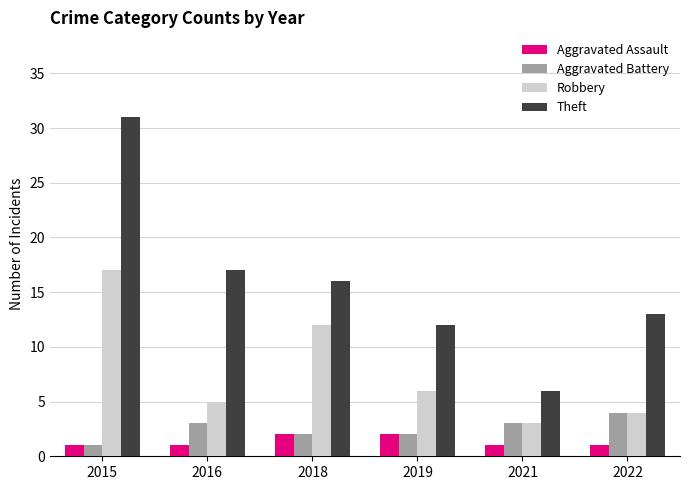

Does the chart contain any negative values?

No